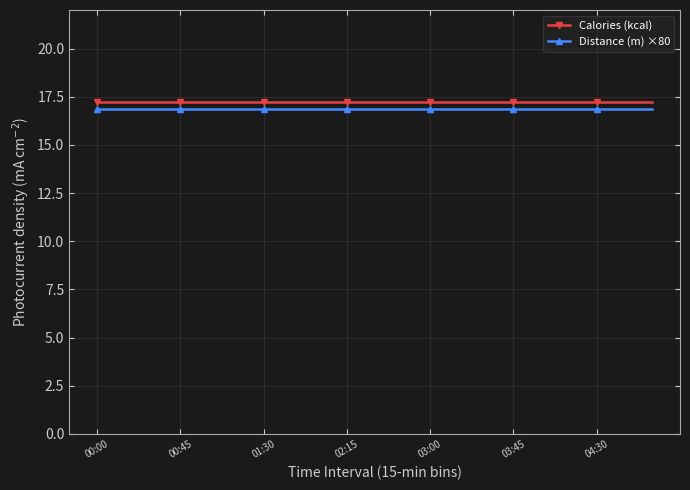

True or false: Distance (m) ×80 and Calories (kcal) intersect in this chart.

False